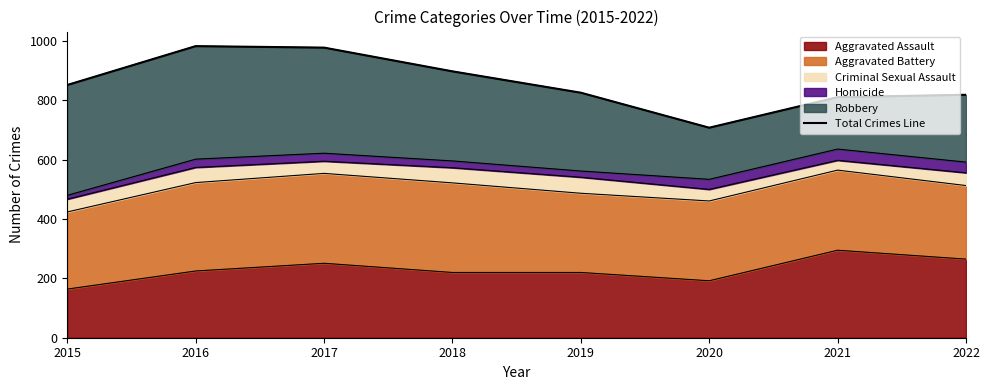

Reading left to right, extract all data points from this chart.

852	983	978	898	826	708	811	819